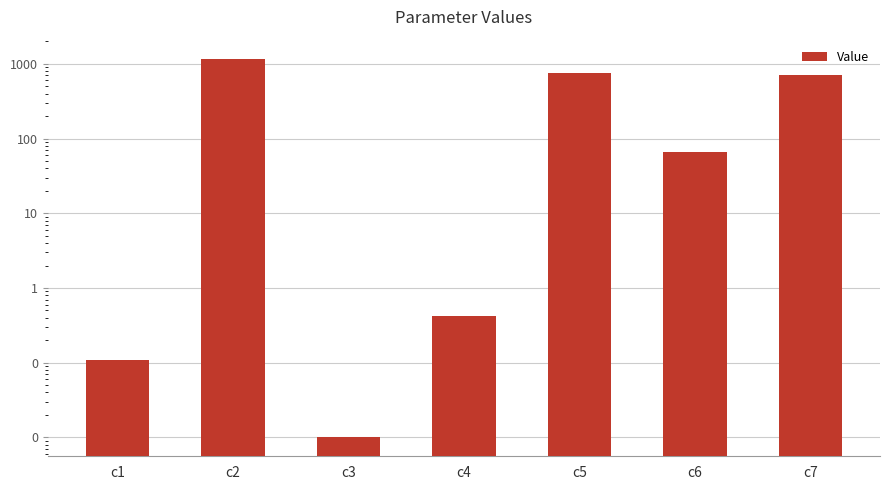

Approximately how many times larger is the value at c6 compared to c2?

0.1